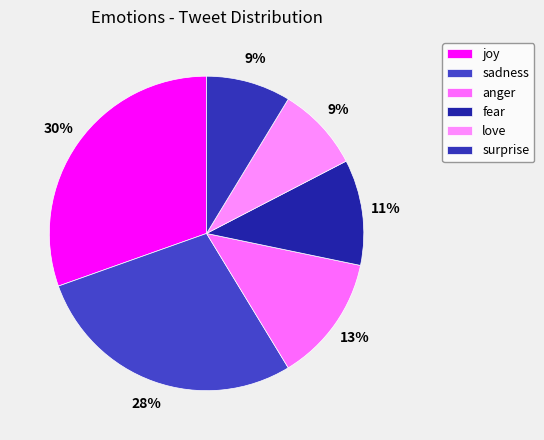

To the nearest percent, what is the average slice percentage?

17%